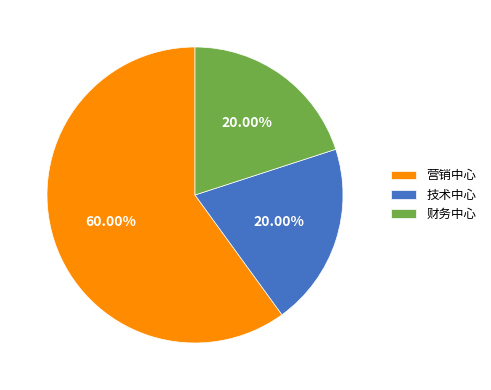

The 营销中心 slice represents 60% of the pie. True or false?

True